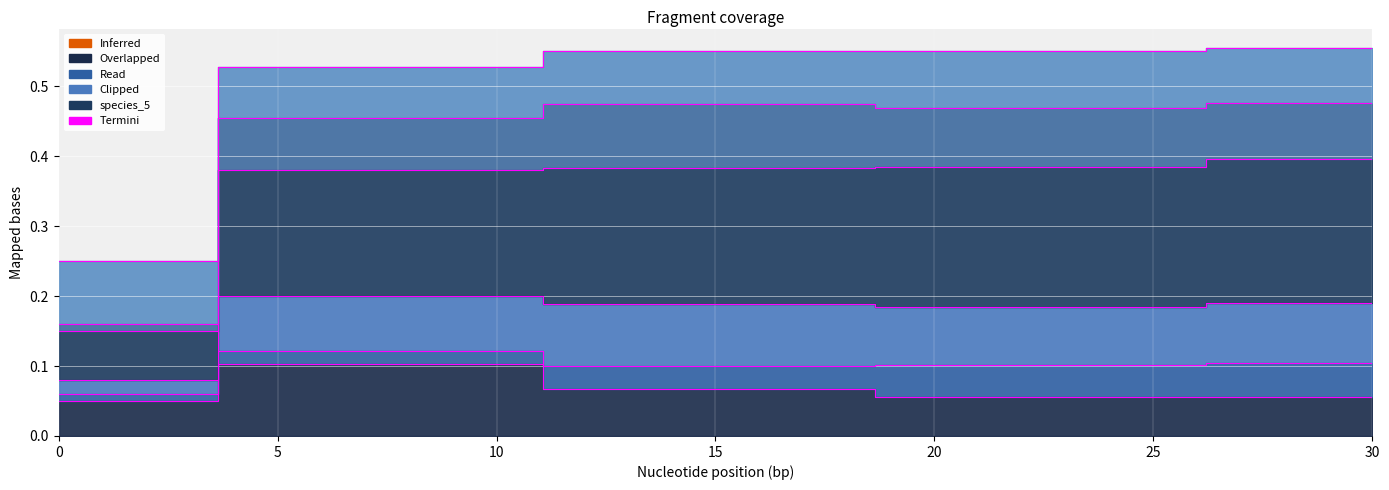

What is the sum of the species_4 values at 0.0 and 14.84848484848485?

0.8